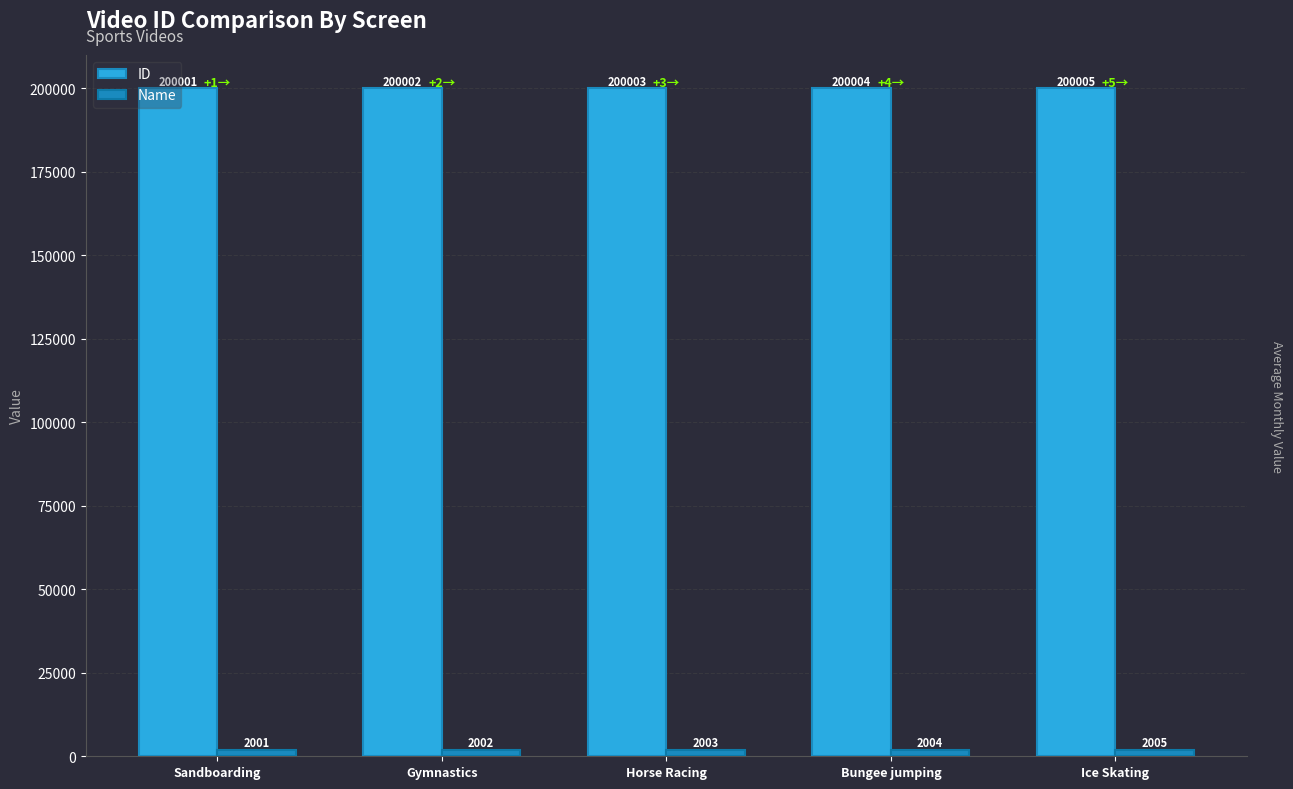

What is the difference between the maximum and minimum values in the ID series?

4